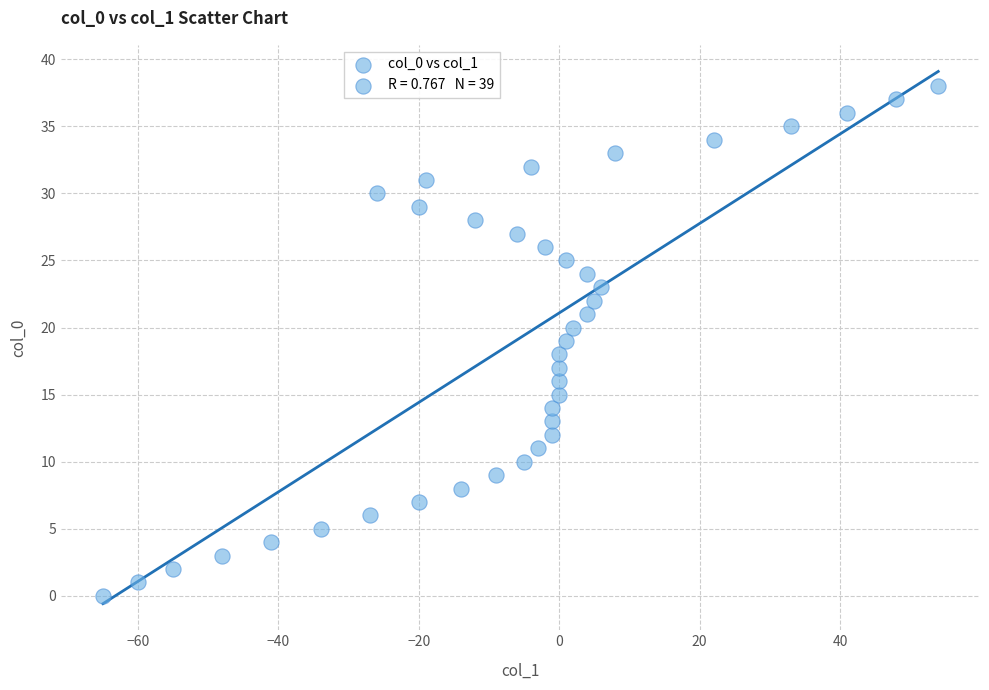

What is the range of Y values (max minus min)?

38